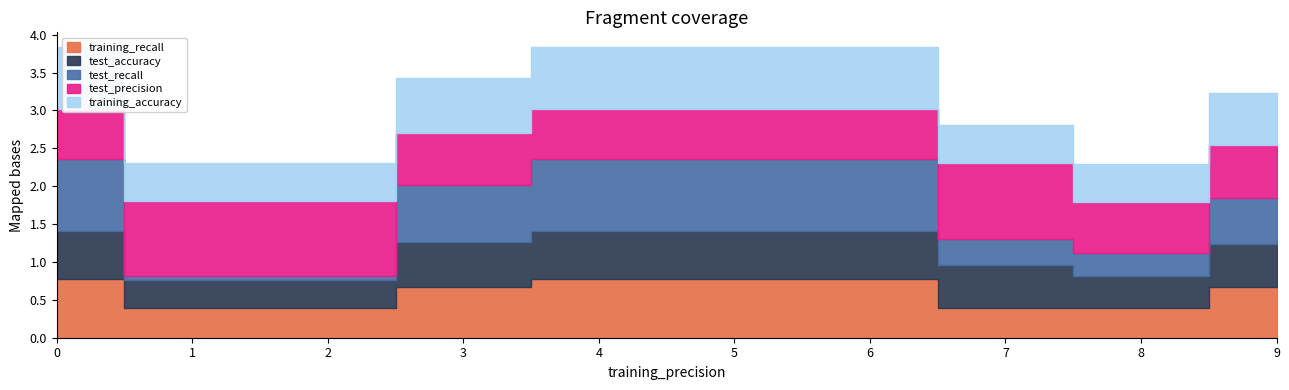

True or false: test_precision and test_accuracy intersect in this chart.

False